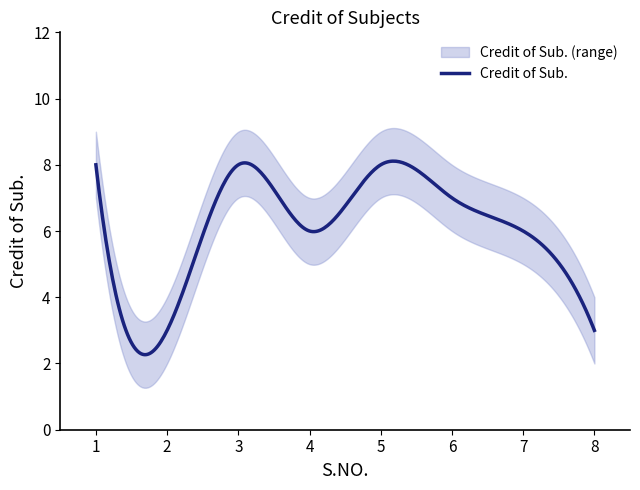

True or false: the data shows 6 at 7.

True